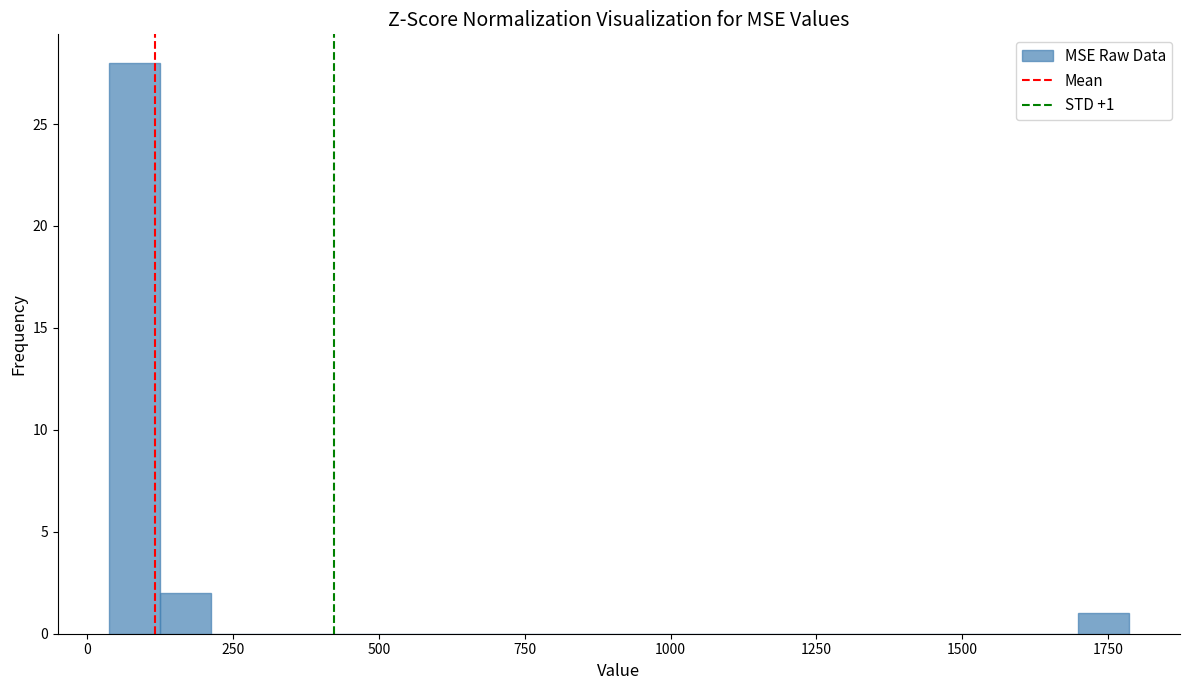

Read against the x-axis, roughly where is the centre of the tallest bar?

100